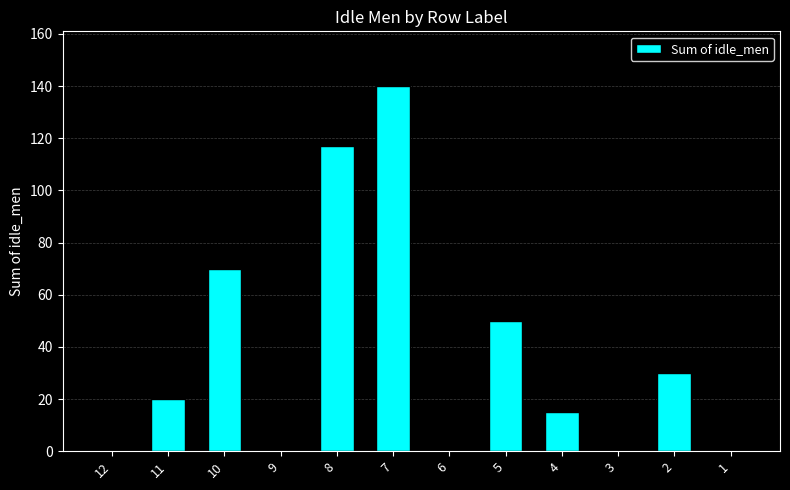

Reading left to right, transcribe all the data shown in this chart.

12=0	11=20	10=70	9=0	8=117	7=140	6=0	5=50	4=15	3=0	2=30	1=0